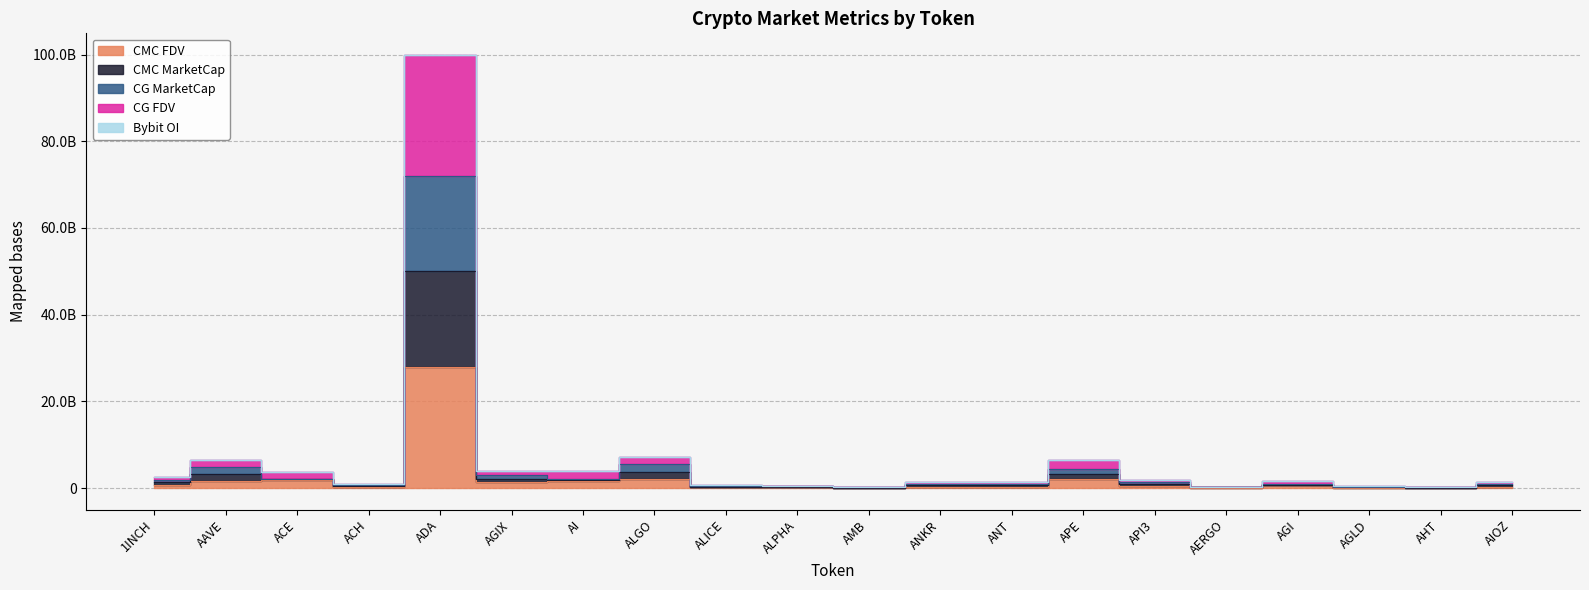

Where does the CG_FDV series first go above 1662590309?

1INCH